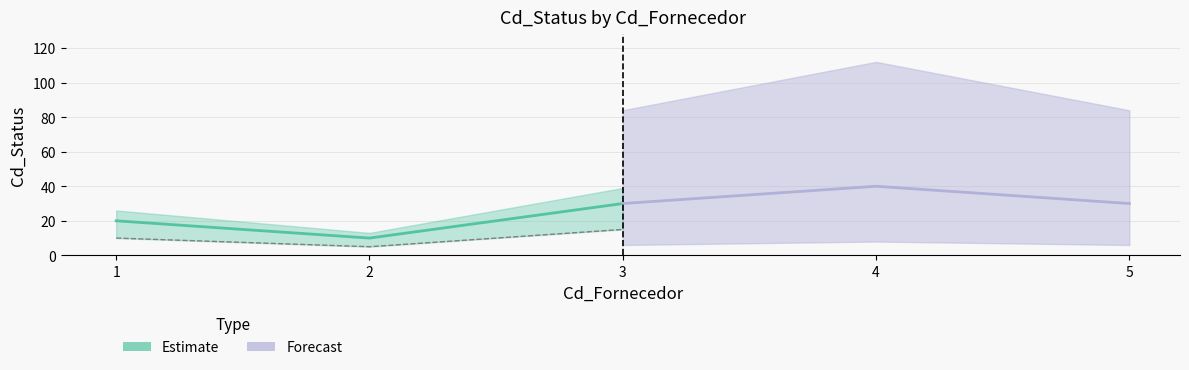

Between 2 and 3, which is larger?

3